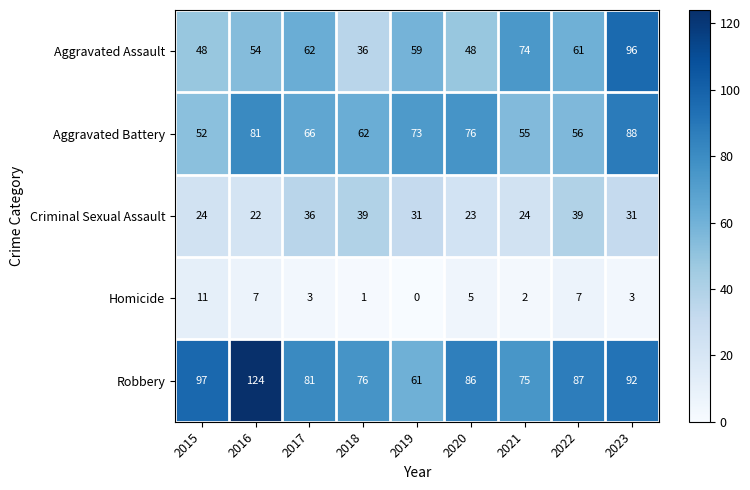

At which category is the sum across all series the highest?

2023